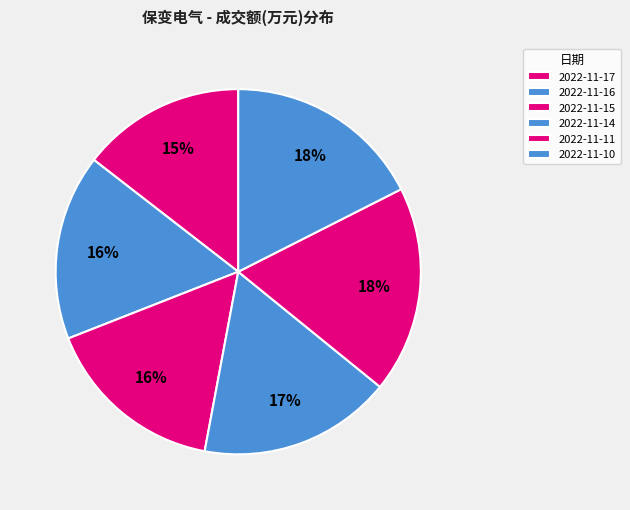

Count the number of slices in the pie.

6